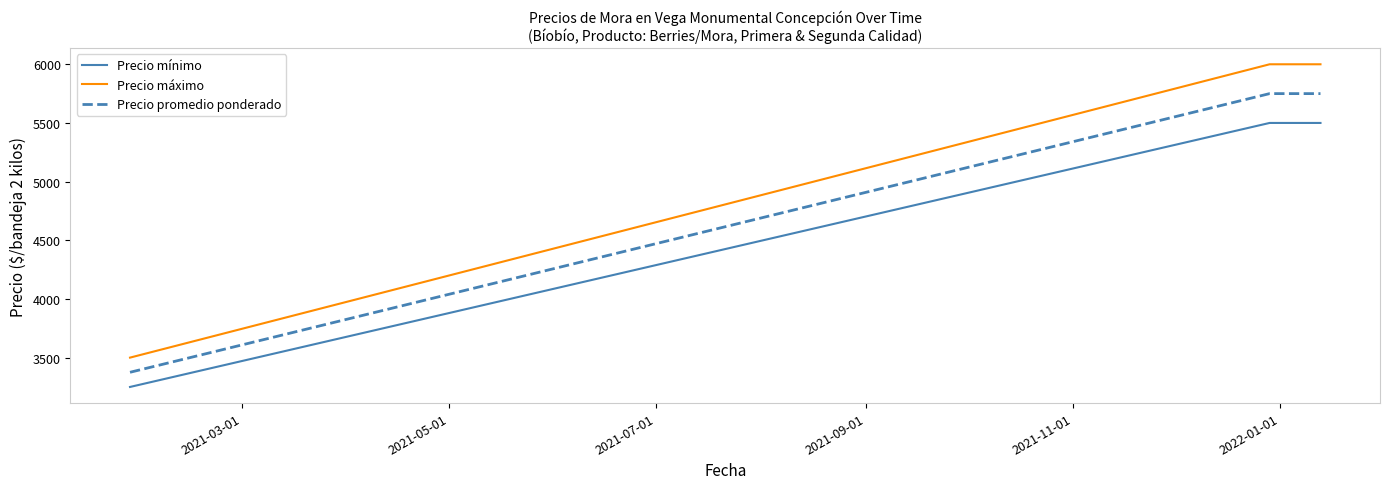

Which series has the largest total across all categories?

Precio máximo